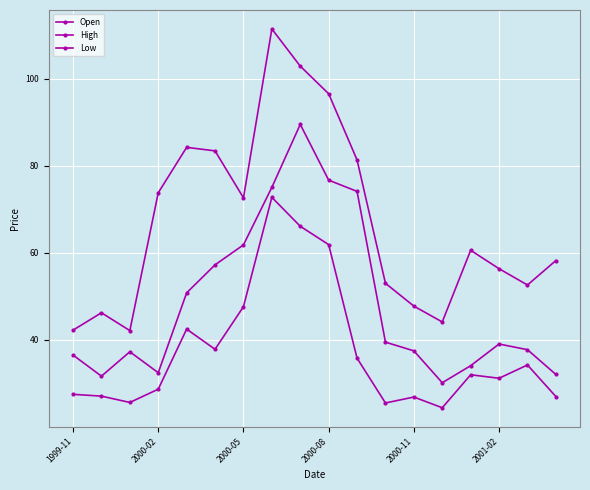

Is this an area chart (filled region under the line)?

No